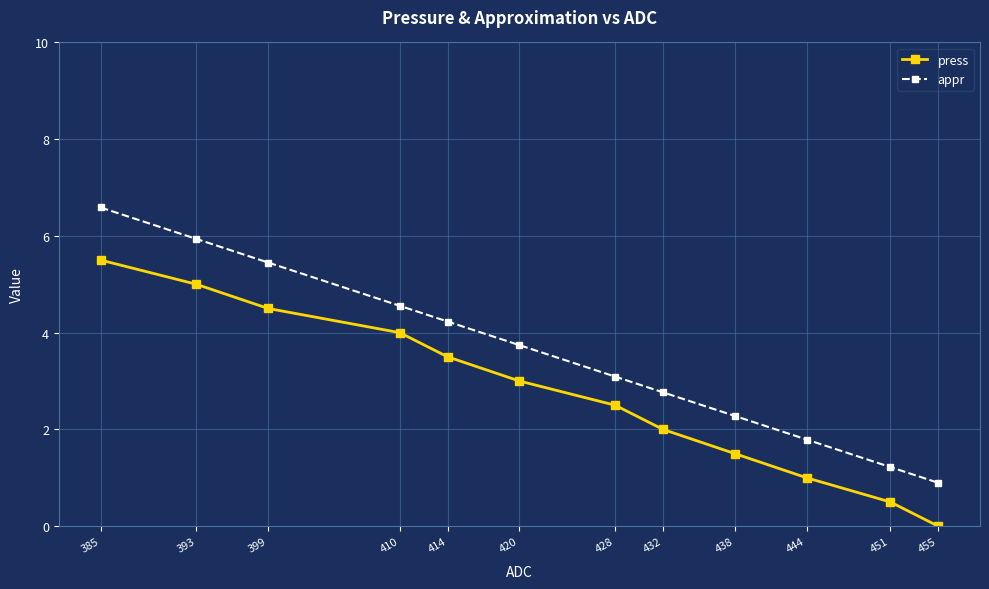

At 393, list the series in order from smallest to largest.

press, appr